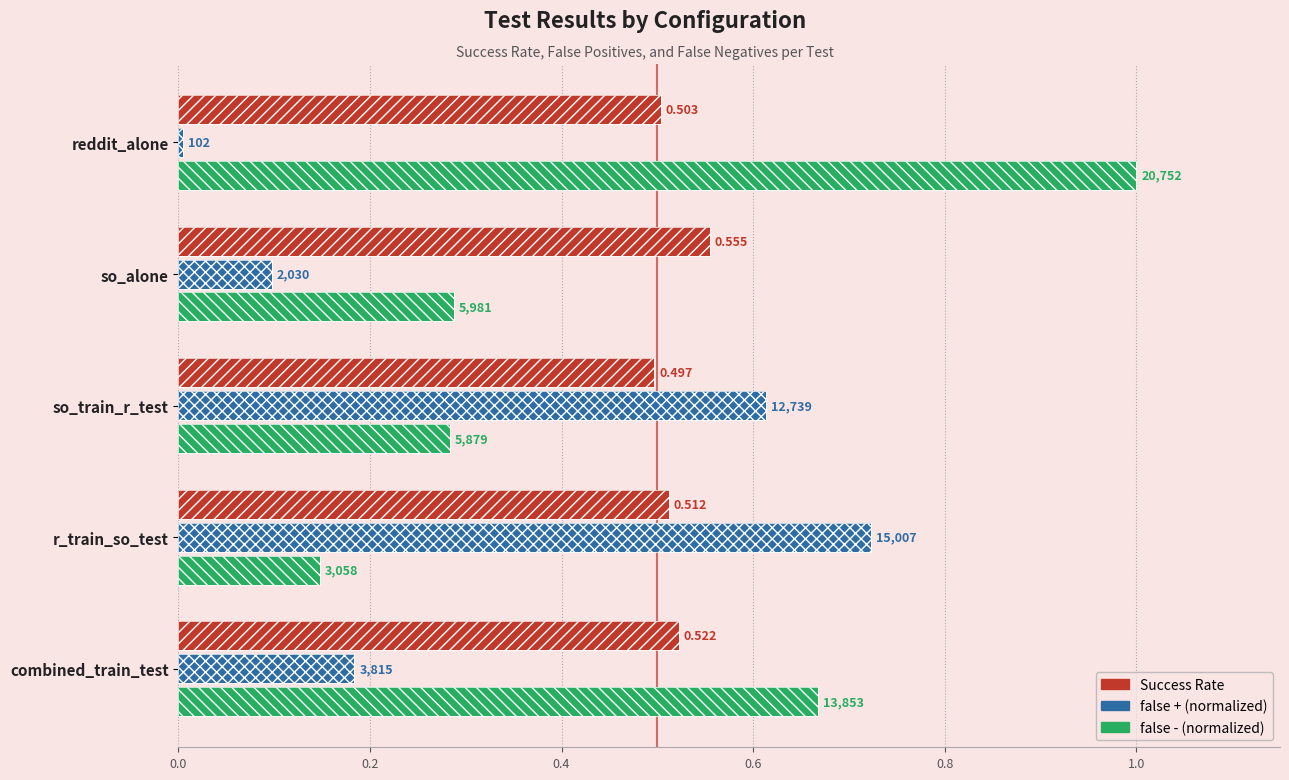

Are the bars horizontal?

Yes